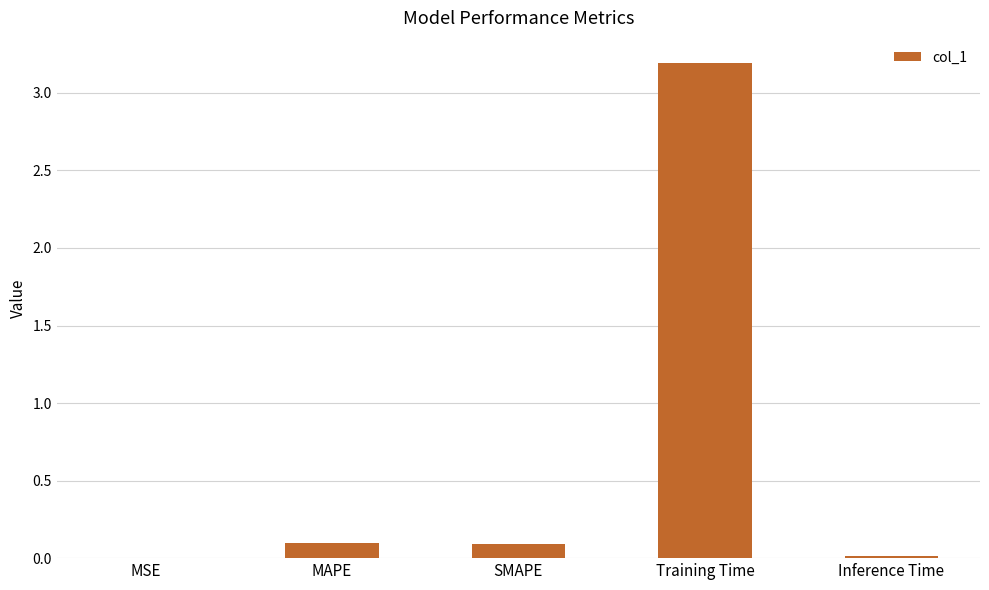

Is it true that the value at Inference Time is 0.0?

True